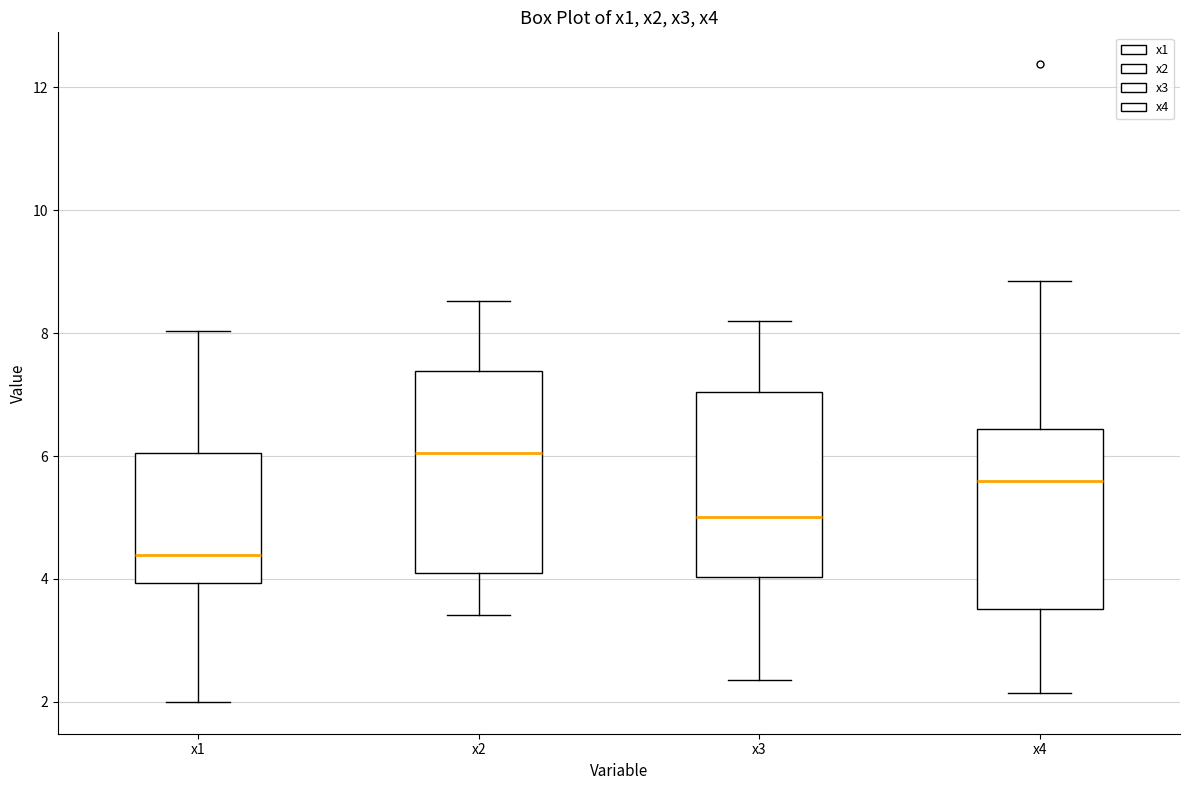

Which box's median line is the lowest?

x1